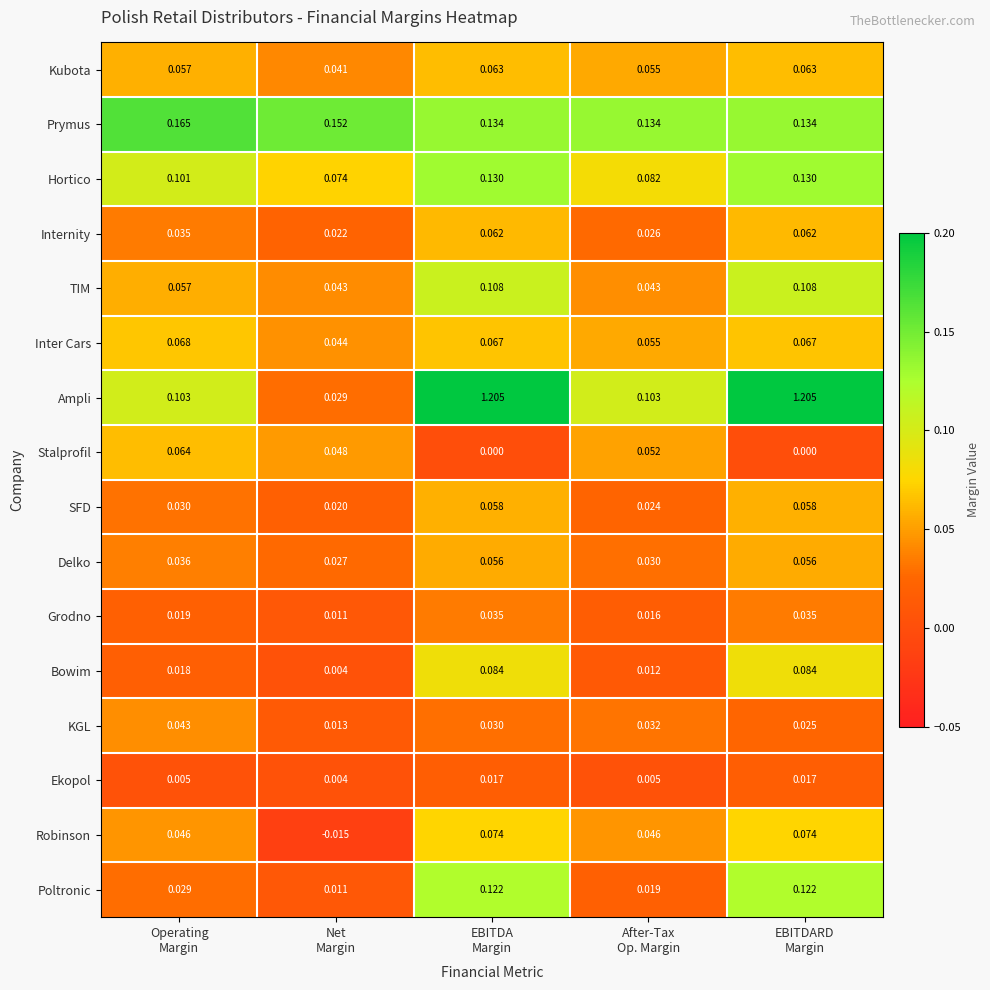

Rank the series by their maximum value, from highest to lowest.

Ampli, Prymus, Hortico, Poltronic, TIM, Bowim, Robinson, Inter Cars, Stalprofil, Kubota, Internity, SFD, Delko, KGL, Grodno, Ekopol